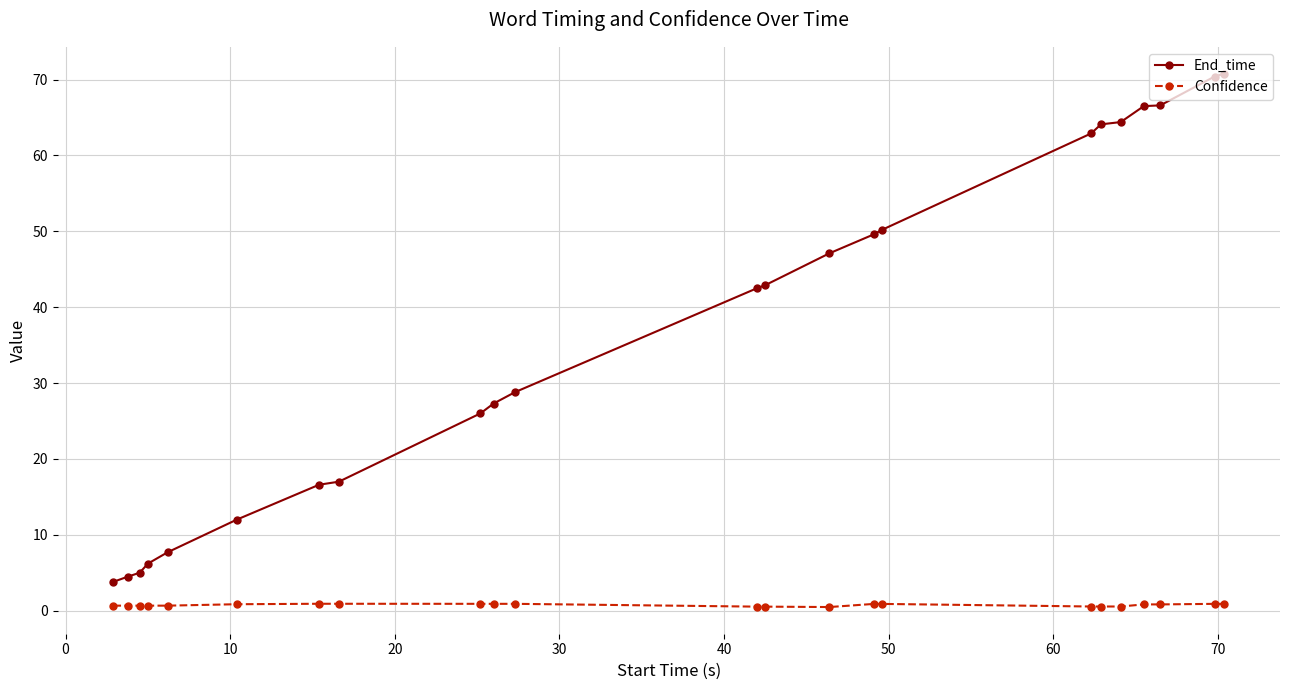

True or false: End_time and Confidence cross at least once.

False